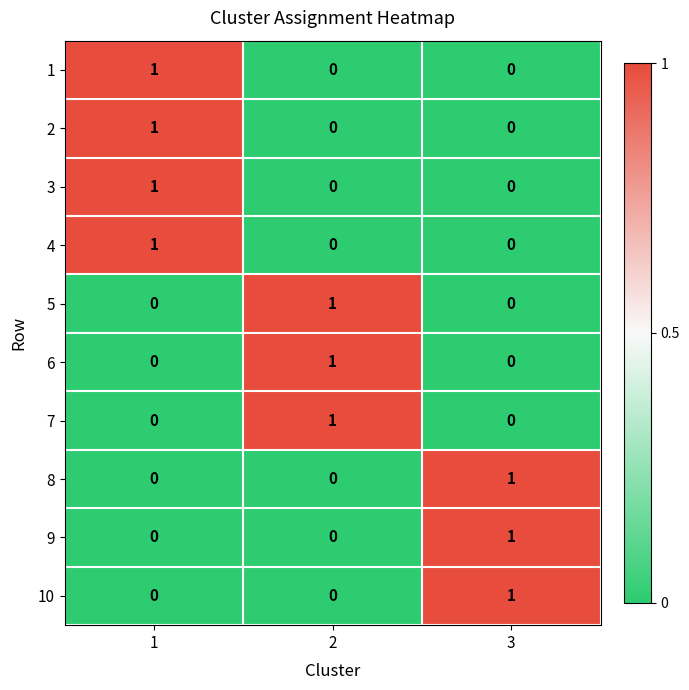

What is the total value across all series at 2?

3